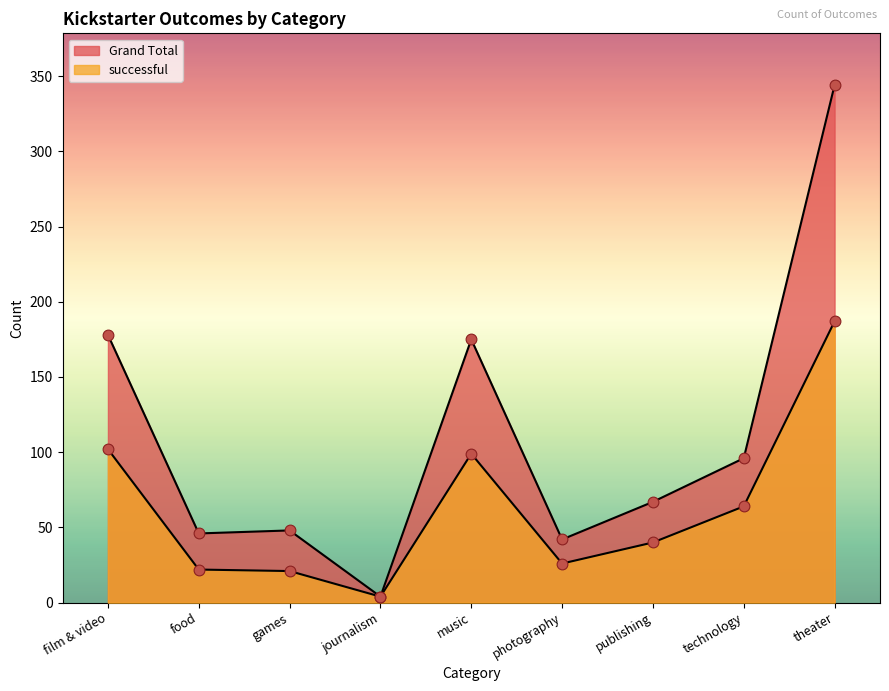

Which series reaches the maximum Y coordinate?

Grand Total